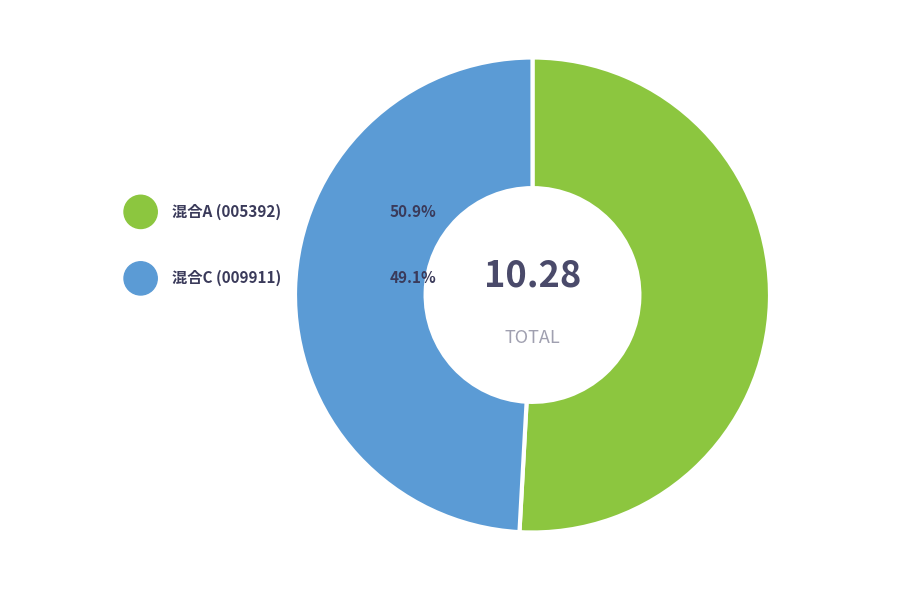

The 长信价值蓝筹两年定期开放灵活配置混合A slice represents 51% of the pie. True or false?

True